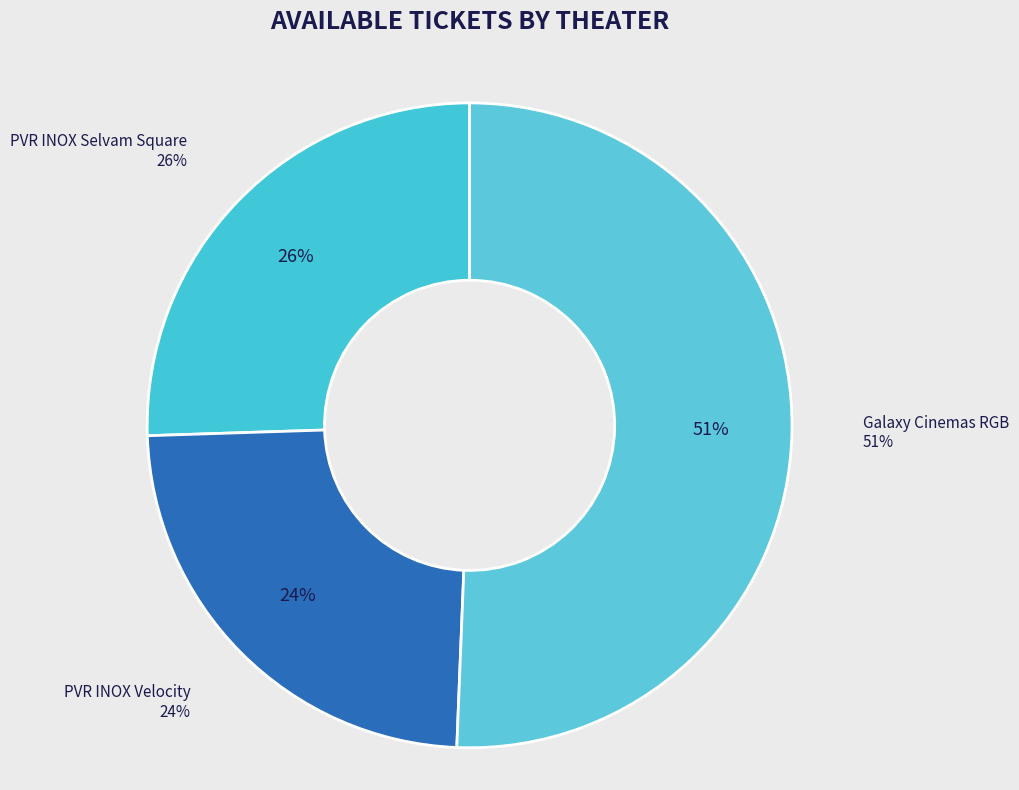

To the nearest percent, what is the average slice percentage?

33%